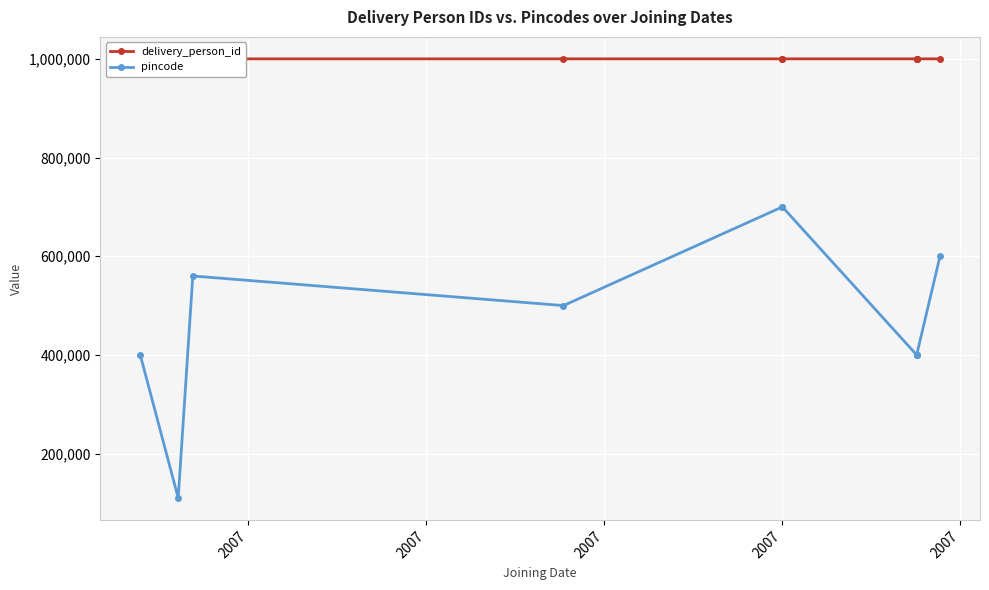

Reading left to right, list all the values displayed in this chart.

delivery_person_id: 1000002	1000008	1000001	1000003	1000005	1000007	1000004	1000006	1000009	1000010
pincode: 400001	110001	560001	500001	700001	700001	400001	400001	400001	600001